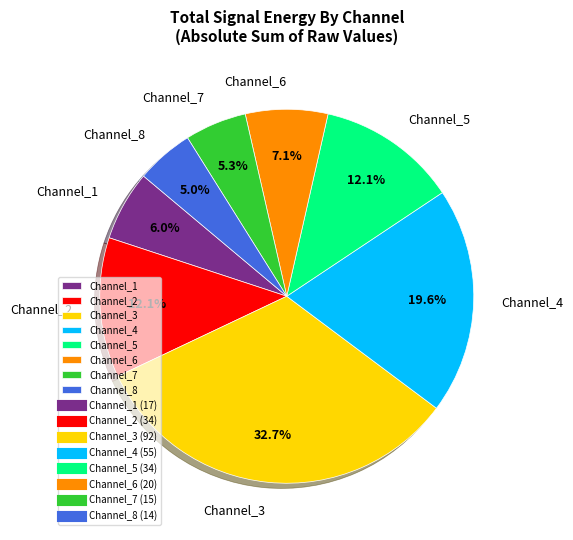

What percentage is the Channel_8 slice, to the nearest percent?

5%